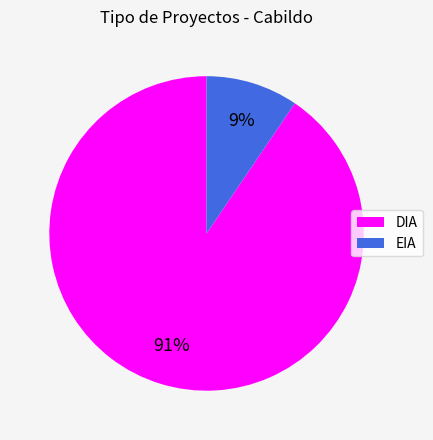

Which has a higher value, DIA or EIA?

DIA